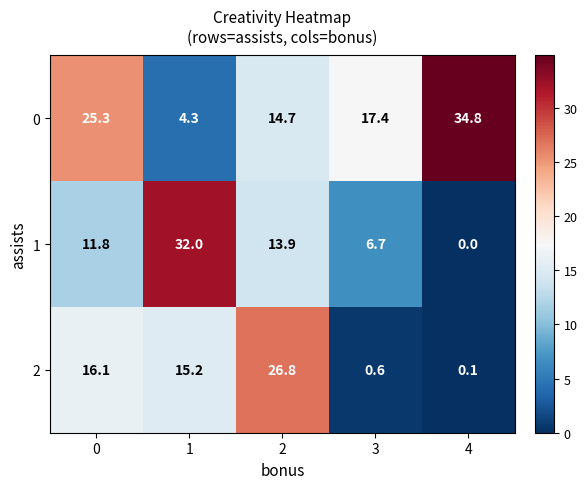

Which label corresponds to the largest value in the chart?

4